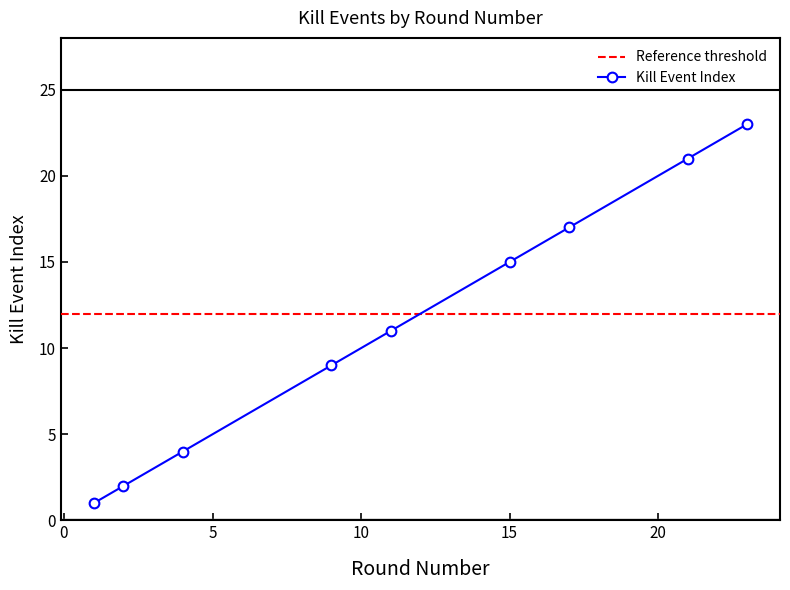

What is the sum of the values at 4 and 21?

25